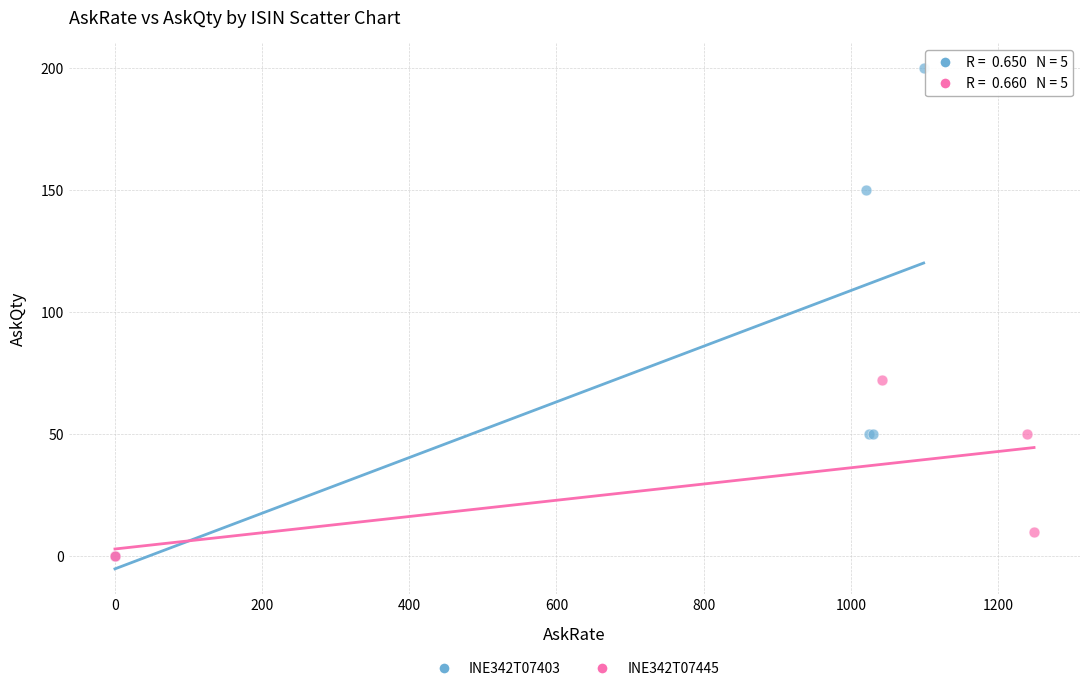

Which series has the largest Y range (max minus min)?

INE342T07403